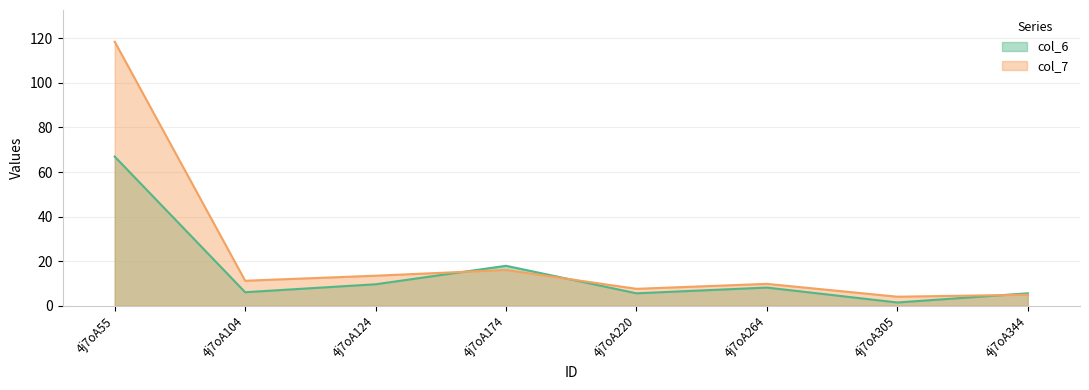

How many distinct data groups are displayed?

2